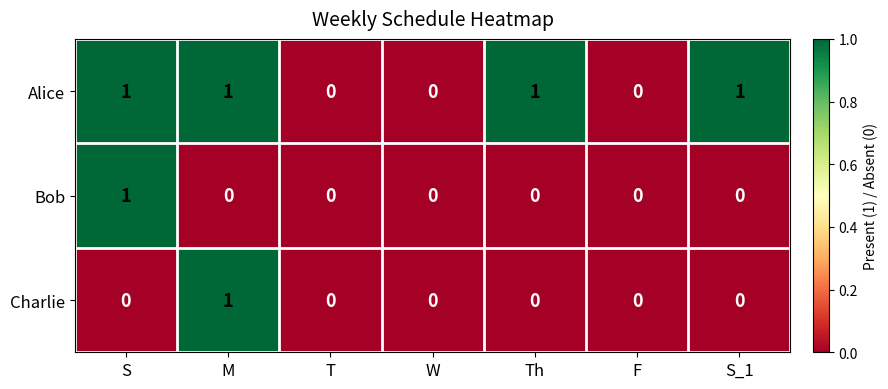

The value of Bob at Th is 0. True or false?

True